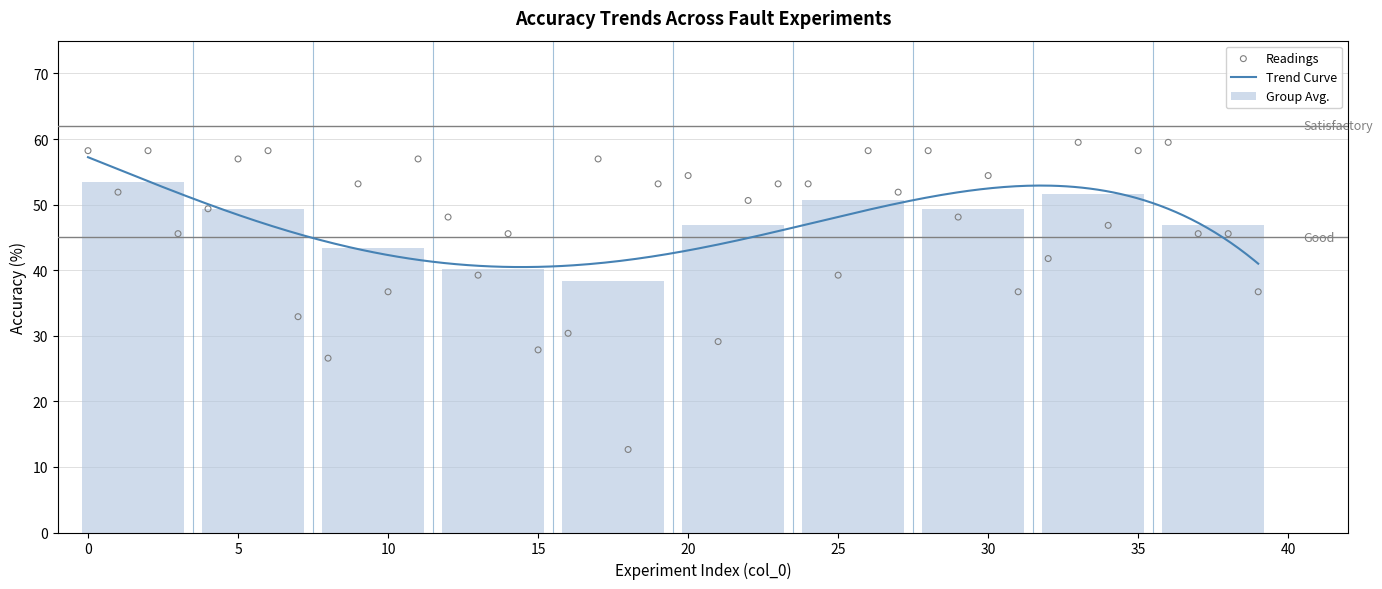

Which has a higher value, 4 or 10?

4